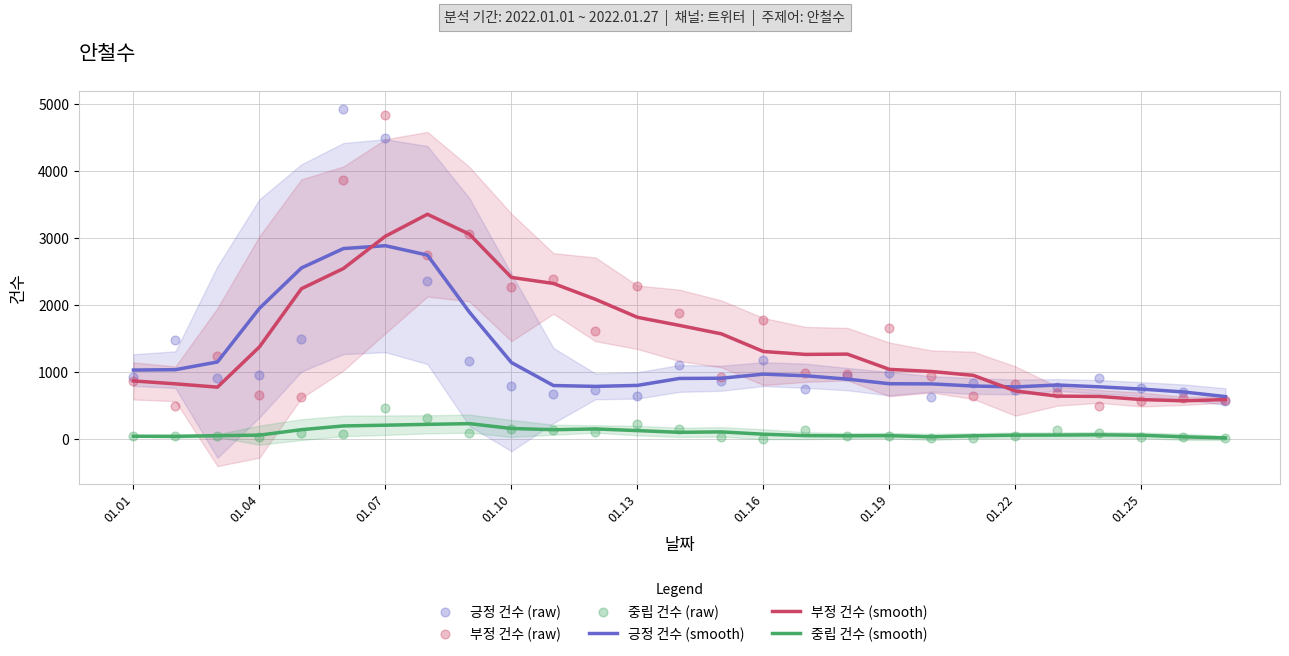

Which series has the widest spread of Y values?

긍정 건수 (raw)